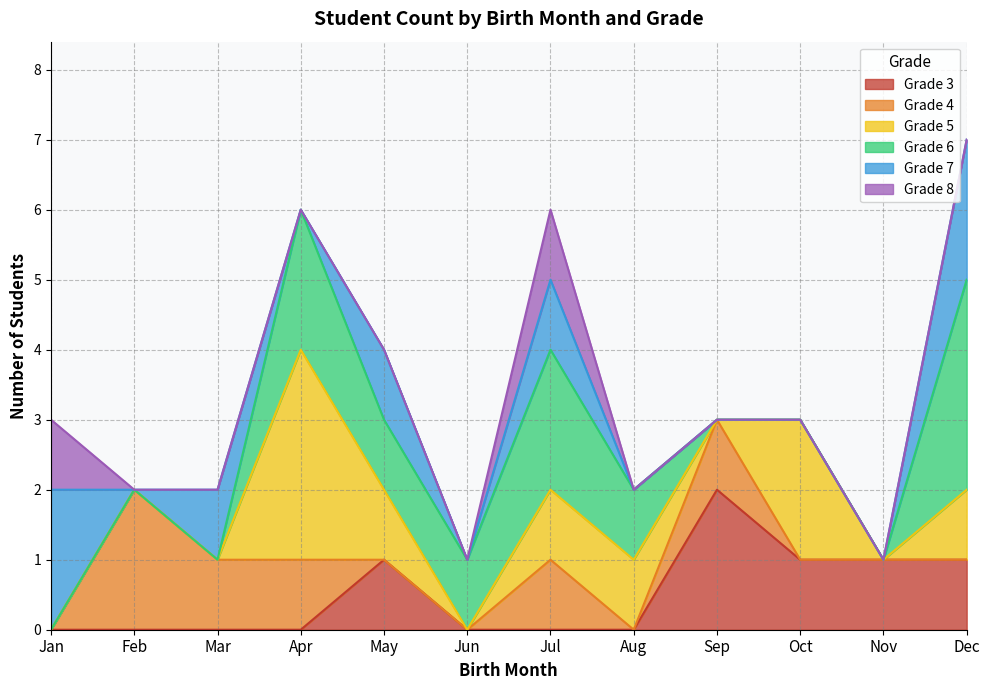

The Grade 6 series shows 8 at 13. True or false?

False